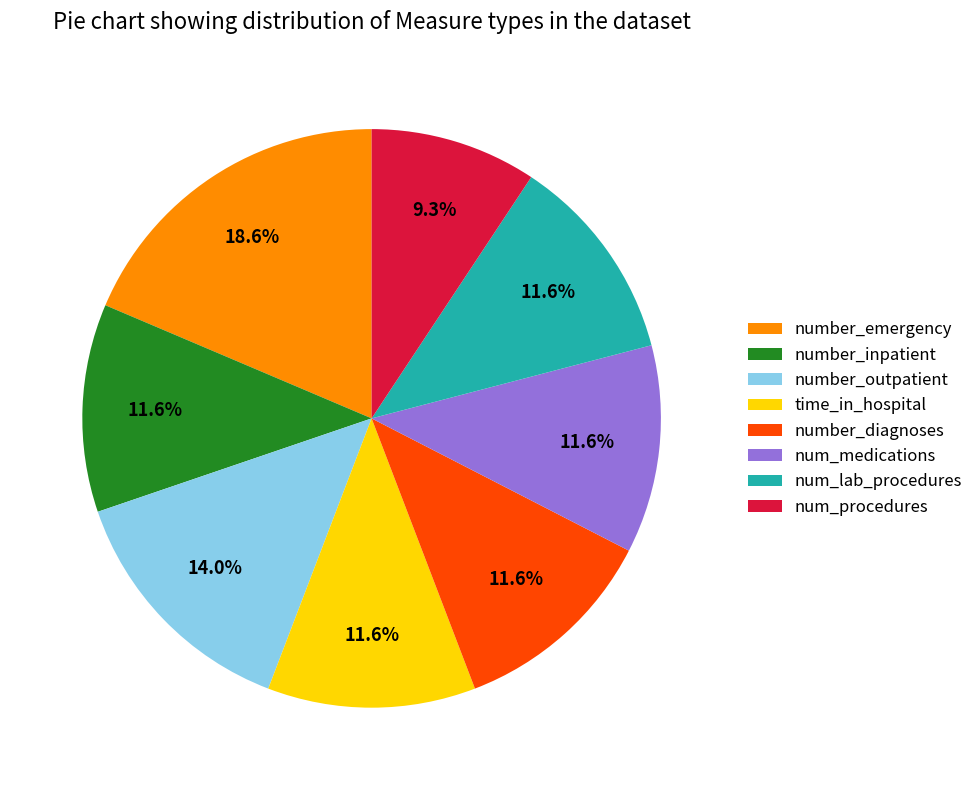

To the nearest percent, what is the difference between the largest and smallest slice percentages?

9%